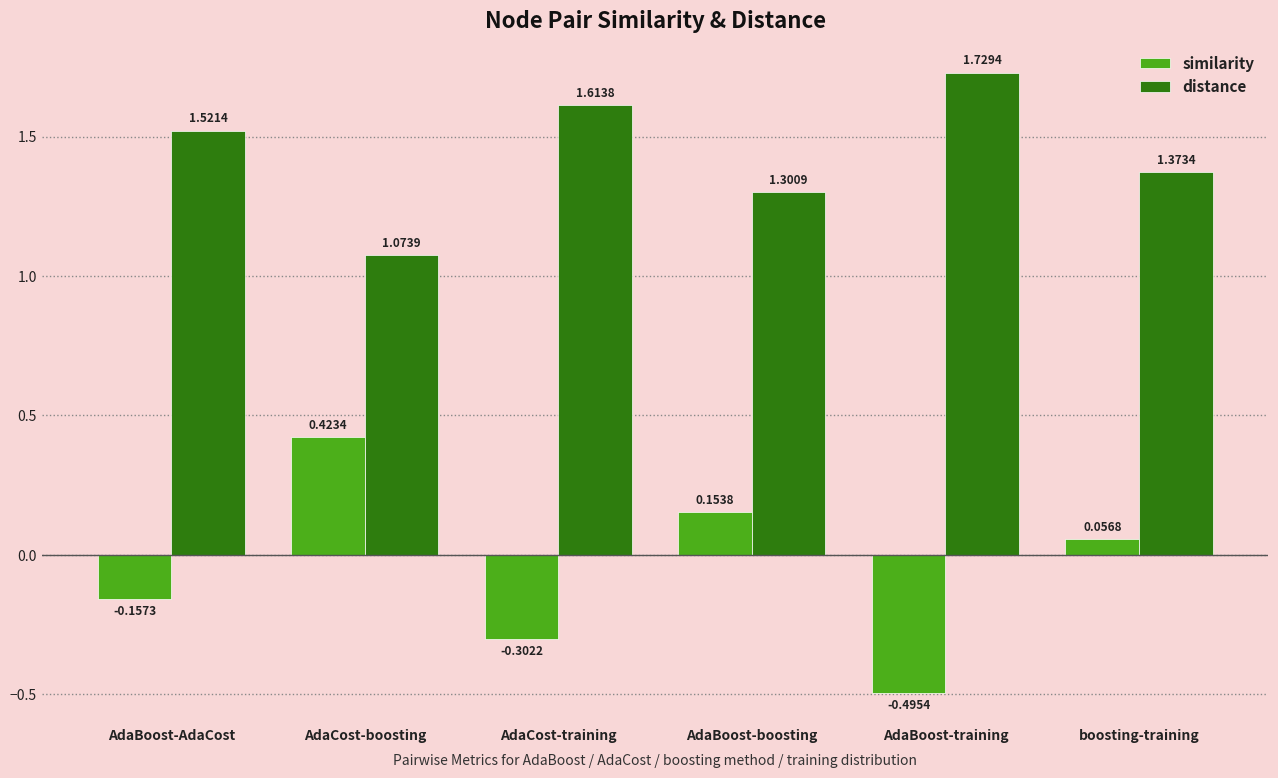

What is the label of the 6th bar from the left?

boosting-training